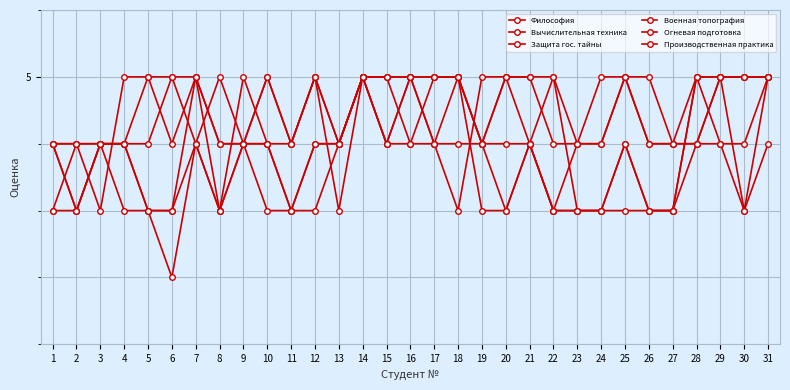

Does the chart have visible grid lines?

Yes